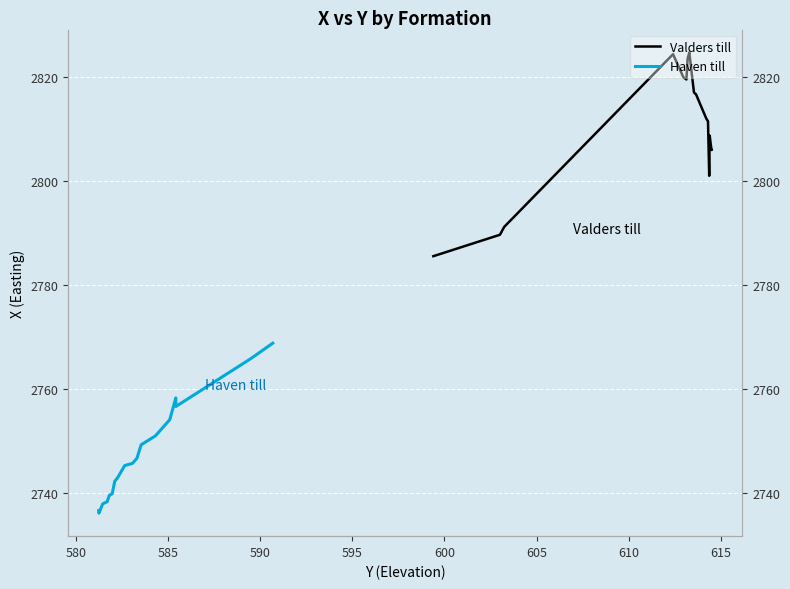

Which series has the largest total across all categories?

Valders till